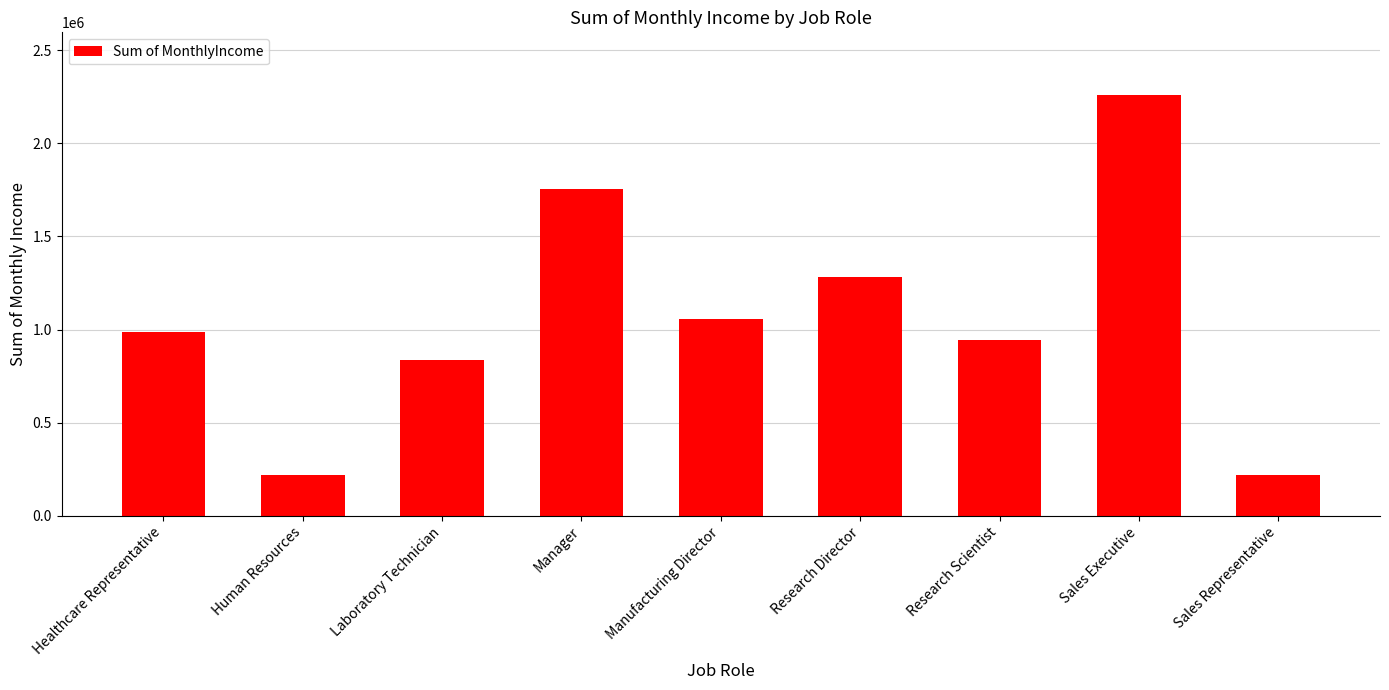

What is the smallest value displayed?

217958